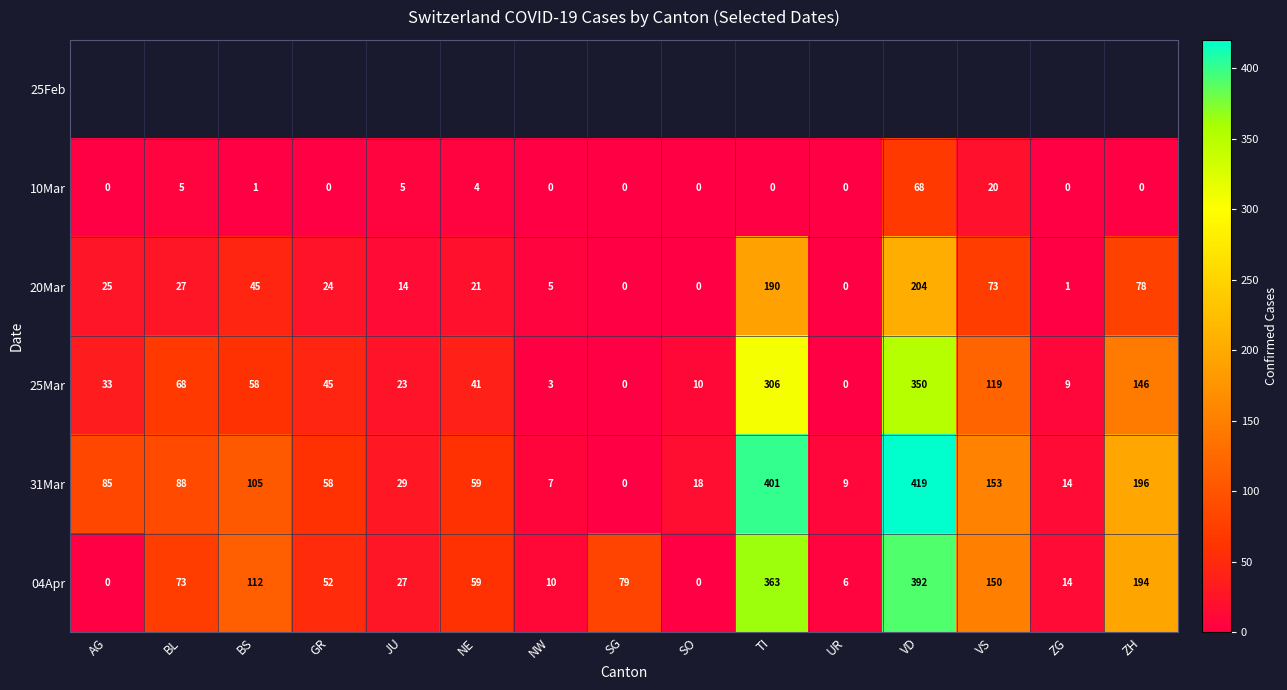

The value of 20Mar at ZG is 2. True or false?

False